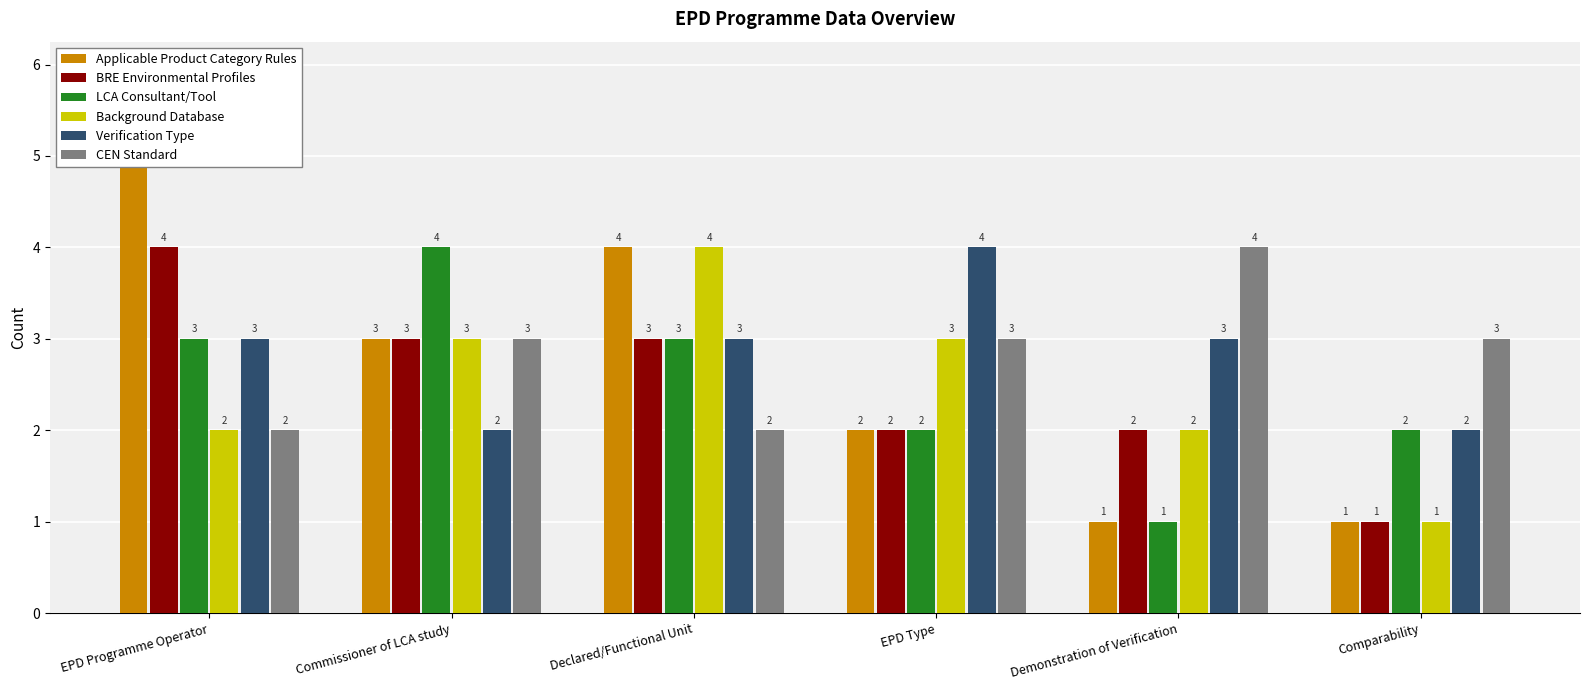

Rank the series at EPD Programme Operator from lowest to highest value.

Background Database, CEN Standard, LCA Consultant/Tool, Verification Type, BRE Environmental Profiles, Applicable Product Category Rules